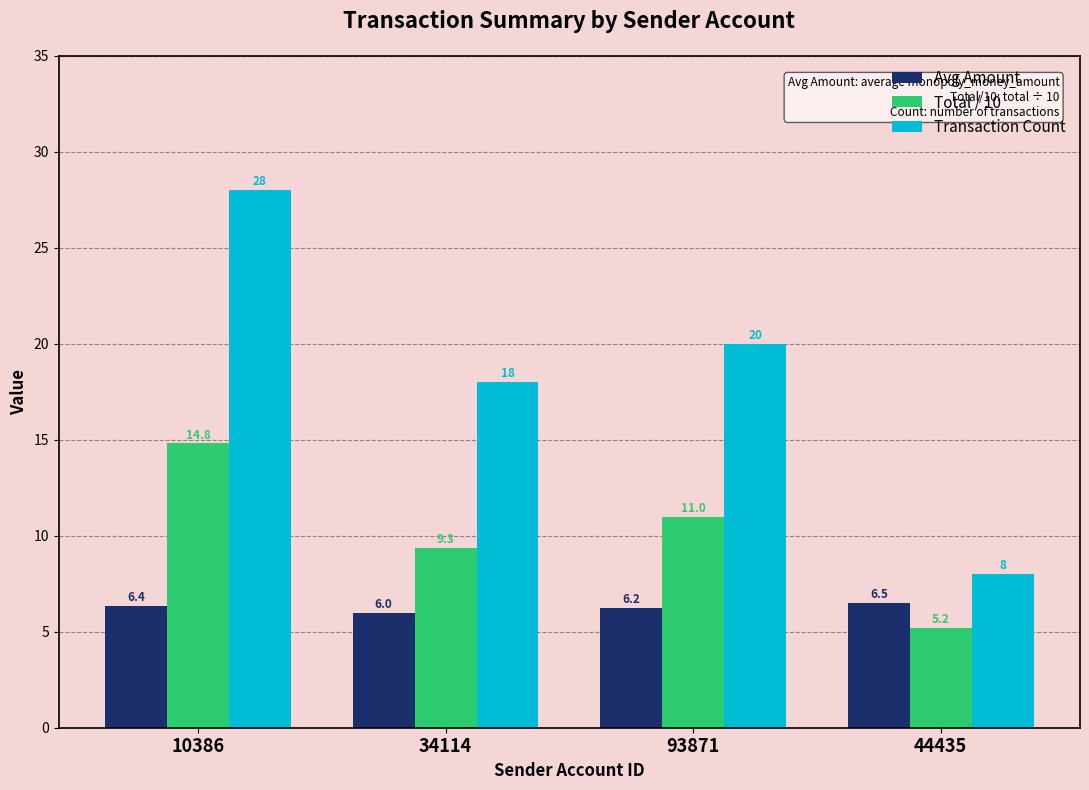

What are all the series names shown in the legend?

Avg Amount, Total / 10, Transaction Count